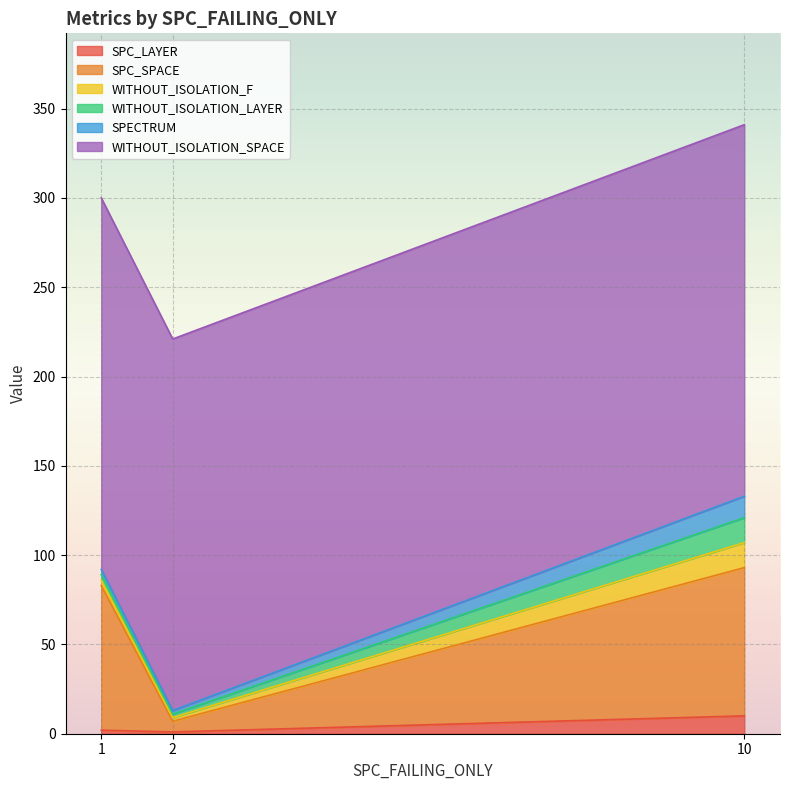

Which category has the highest value in the WITHOUT_ISOLATION_SPACE series?

1